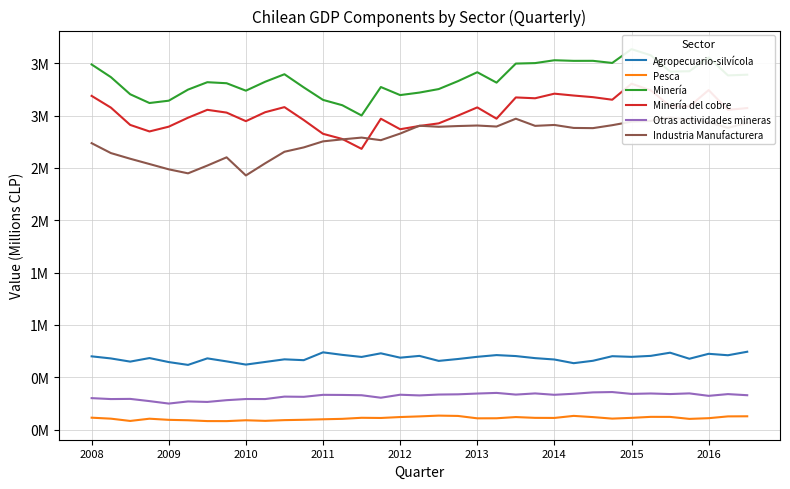

What position from the right is 17?

18